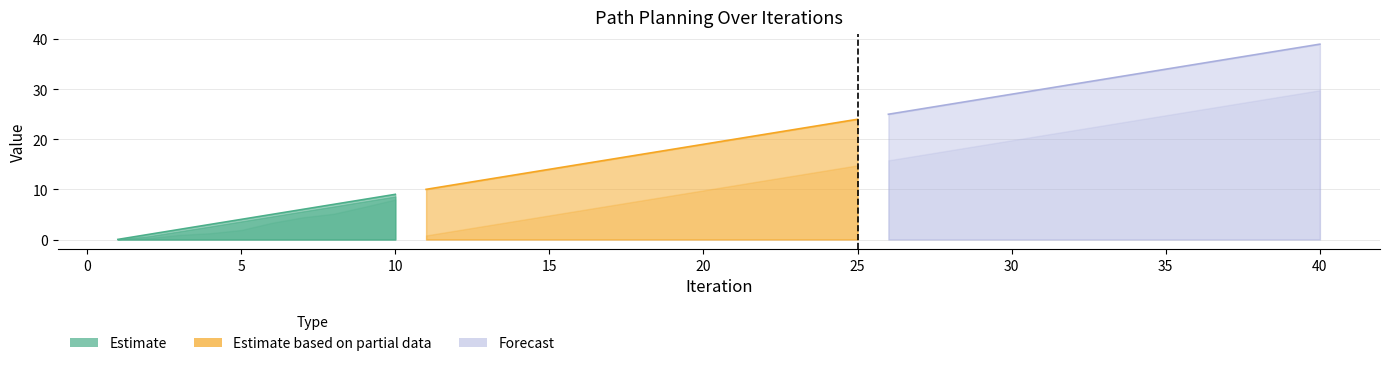

At how many categories does at least one series exceed 6?

34